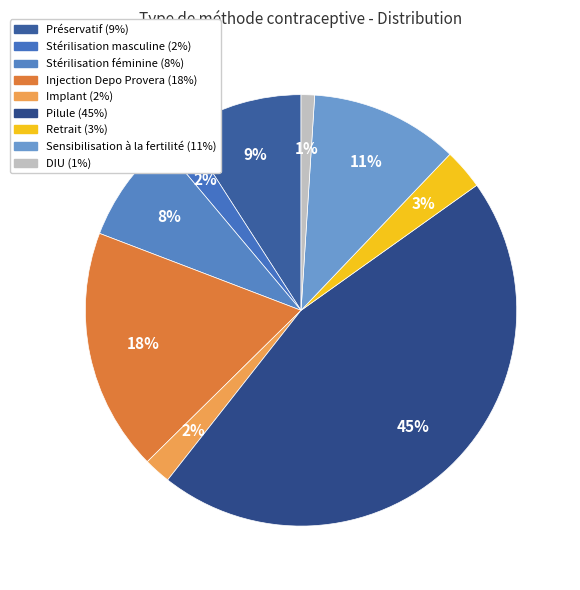

True or false: DIU accounts for 11% of the total.

False